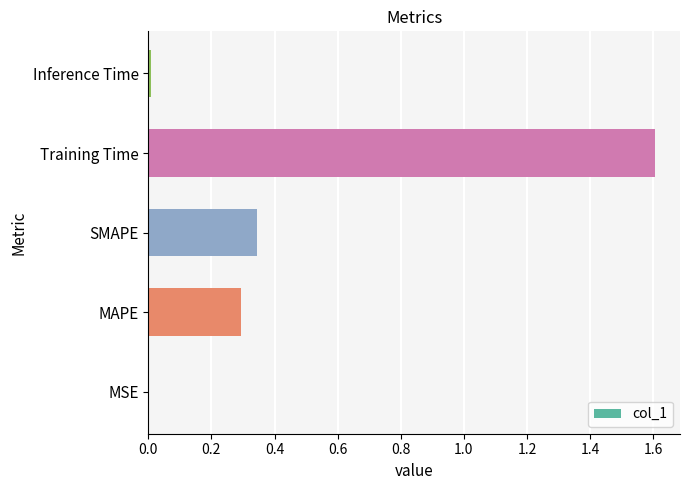

Are the bars grouped side by side (vs. stacked)?

No